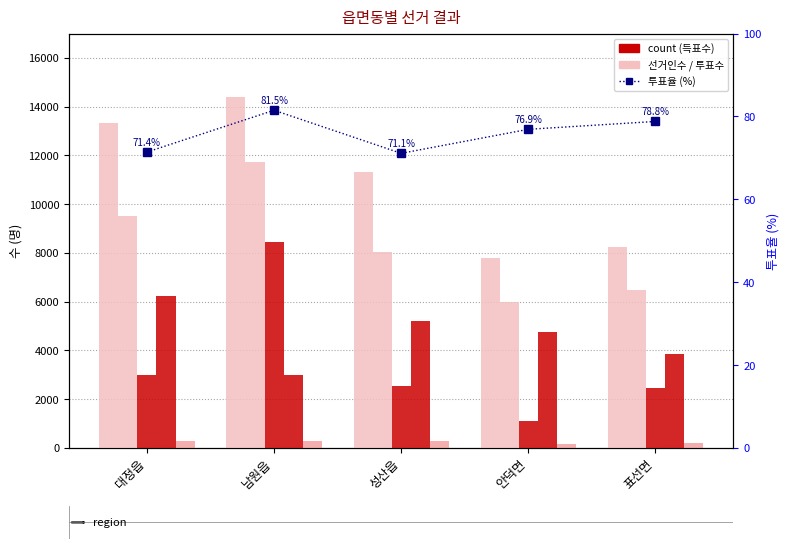

How many groups of bars are there?

5